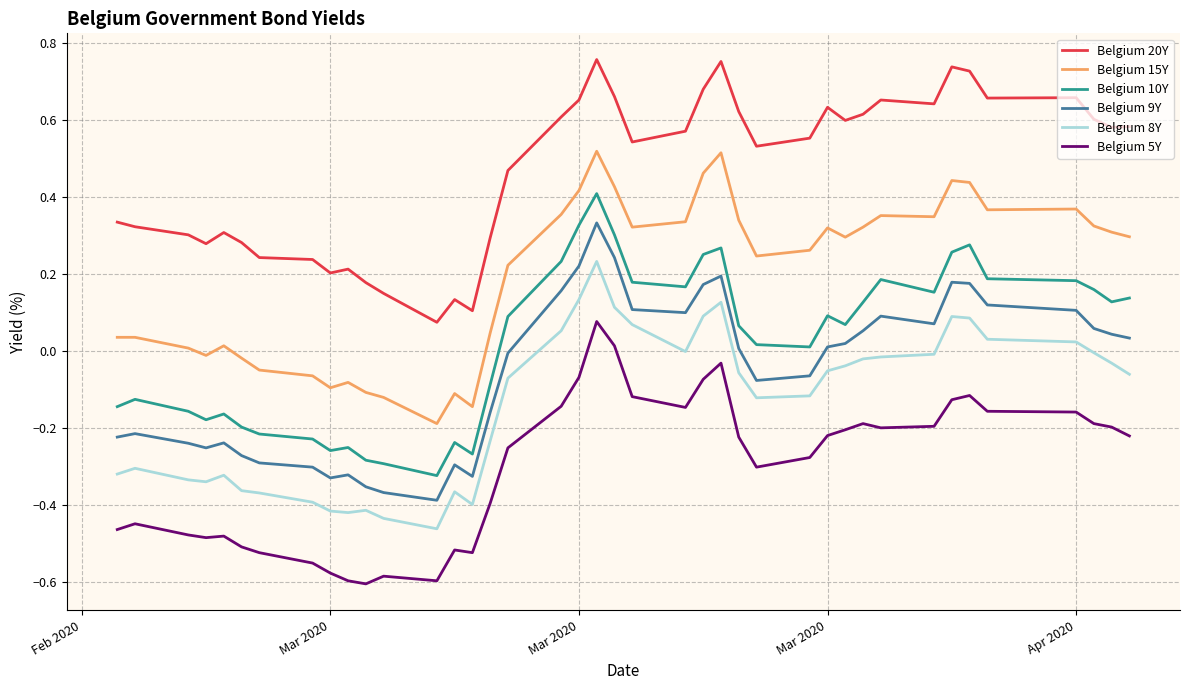

Which series has the largest total across all categories?

Belgium 20Y